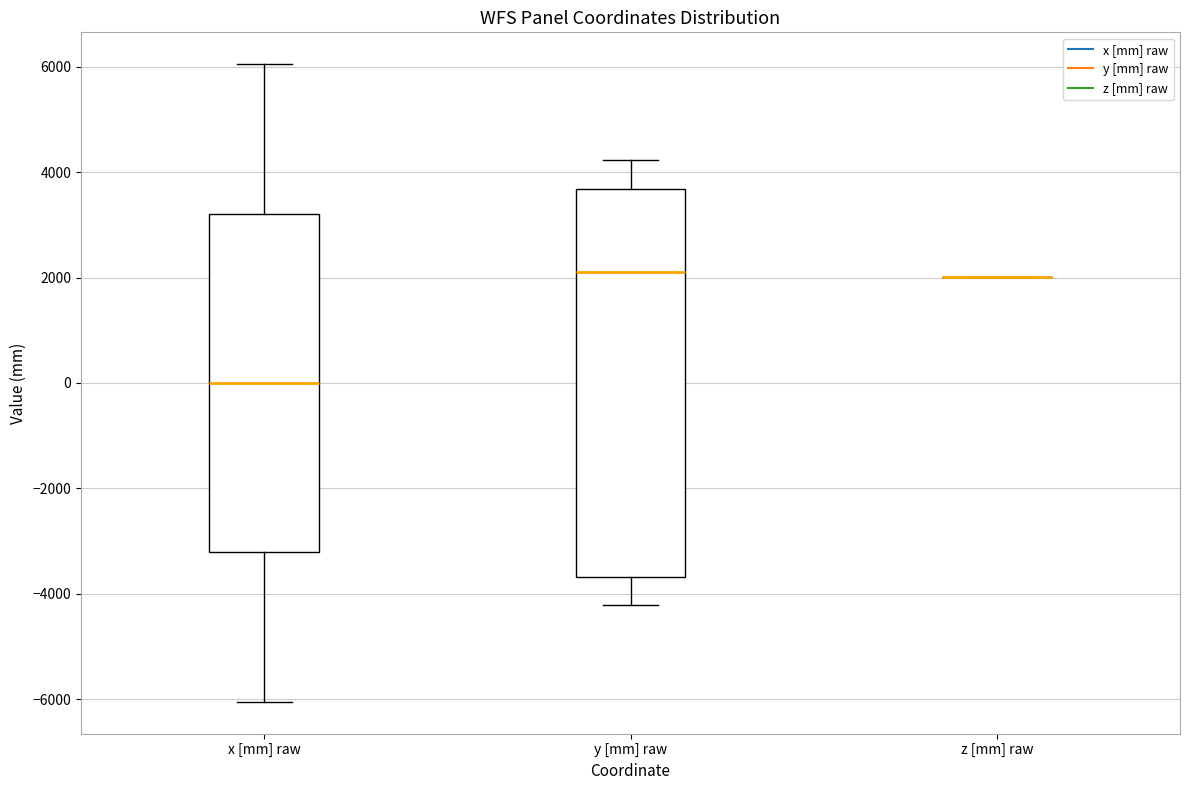

Where does the median line of the box for x [mm] raw sit on the y-axis? The values are not printed on the chart, so give them approximately, as read against the axis.

0